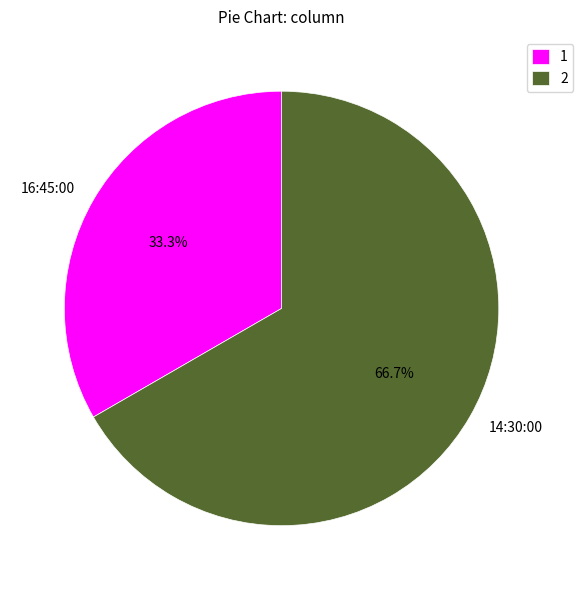

Is there any slice that represents more than half of the pie?

Yes